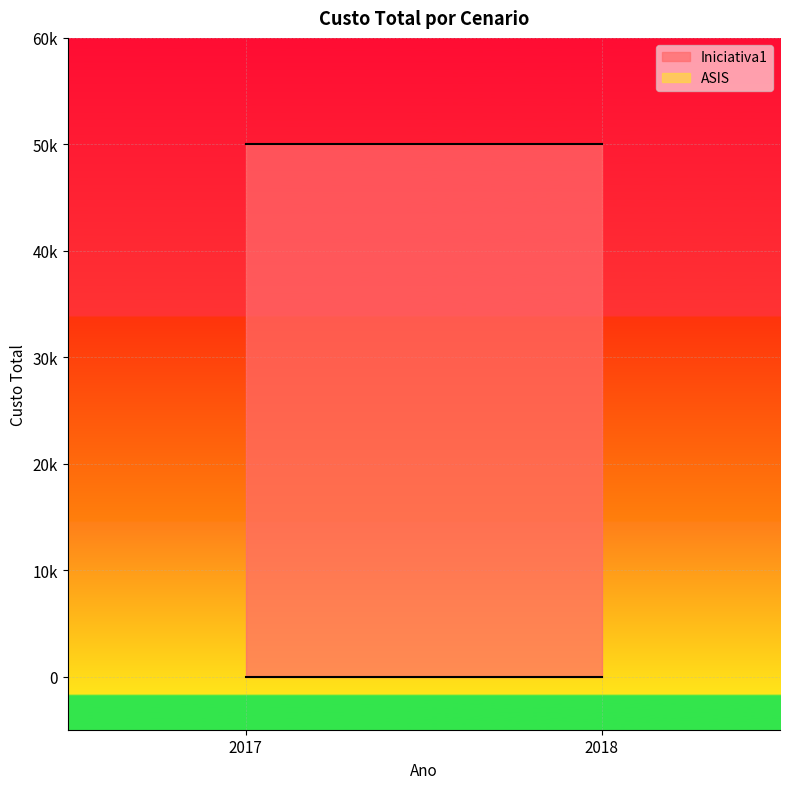

Reading right to left, extract all data points from this chart.

Iniciativa1: 50000	50000
ASIS: 0	0